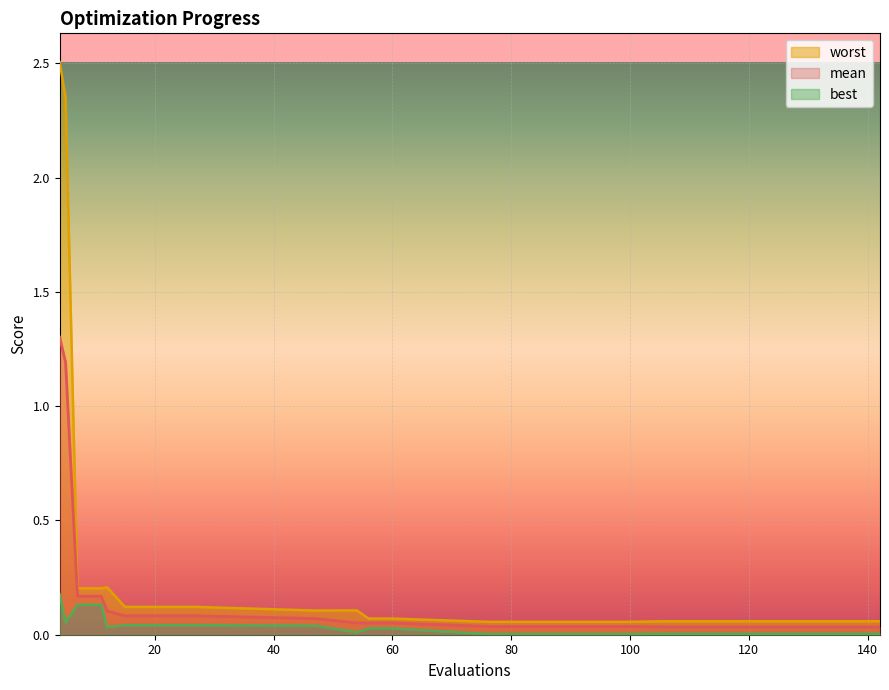

How many series are shown in this chart?

3